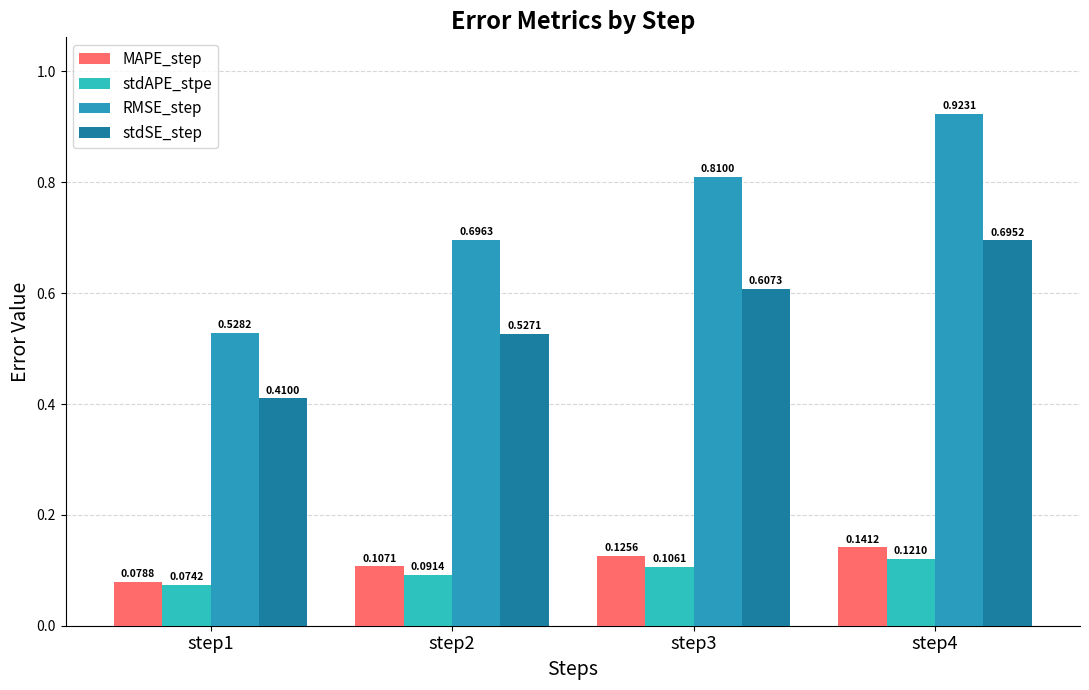

What is the difference between the maximum and minimum values in the stdSE_step series?

0.3